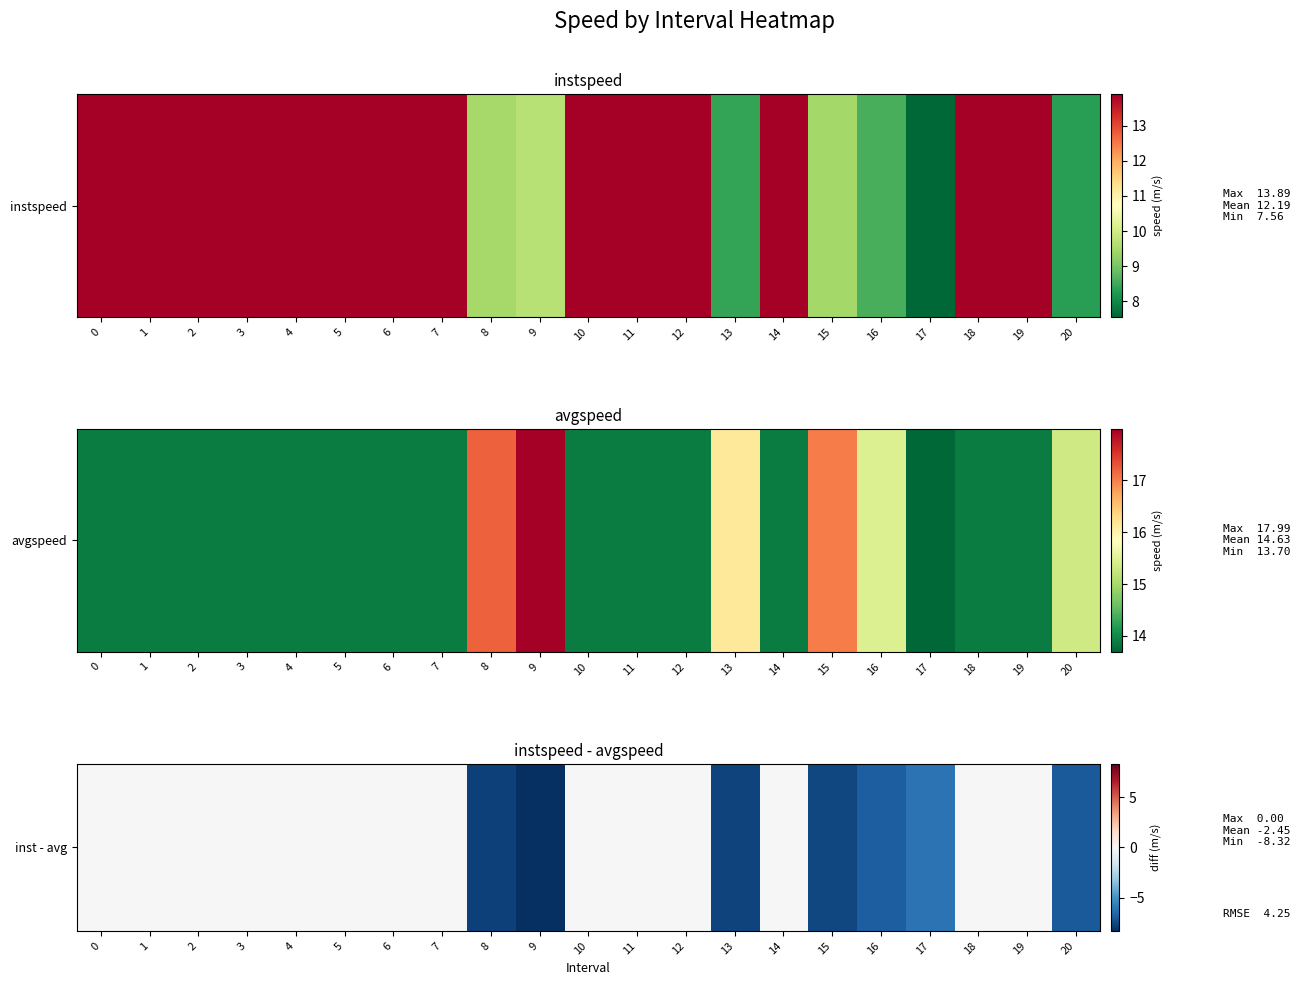

How many series are shown in this chart?

1